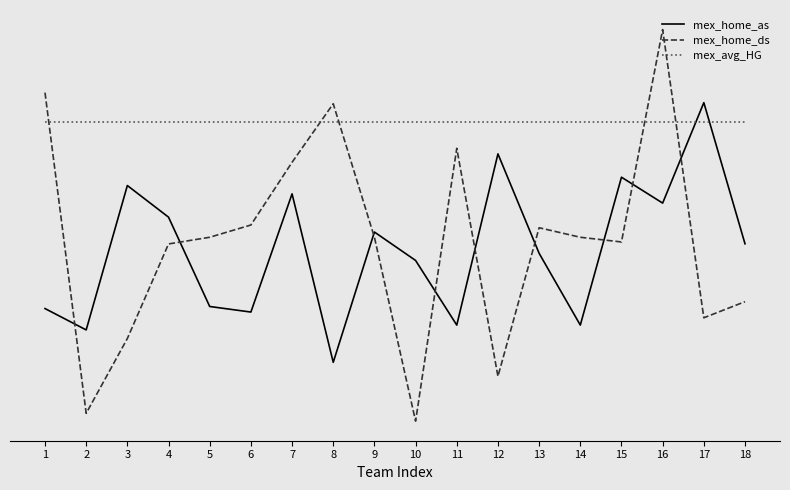

The mex_home_ds series shows 0.3 at 2. True or false?

False